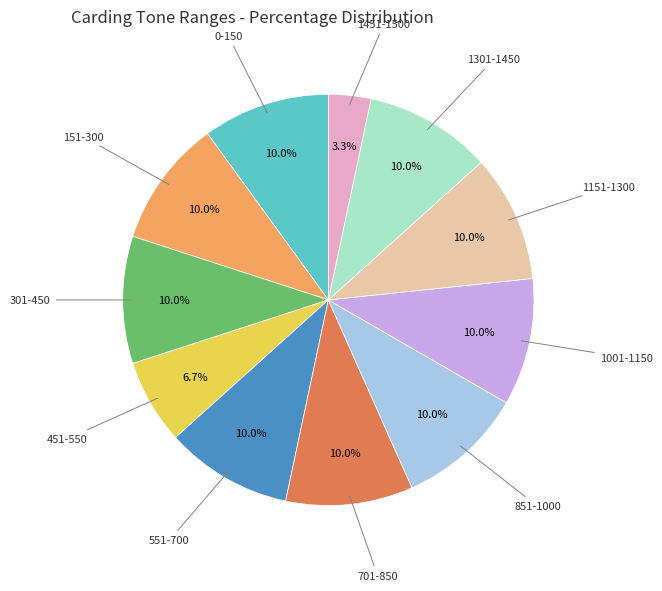

What is the ratio of the value at 701-850 to the value at 151-300?

1.0